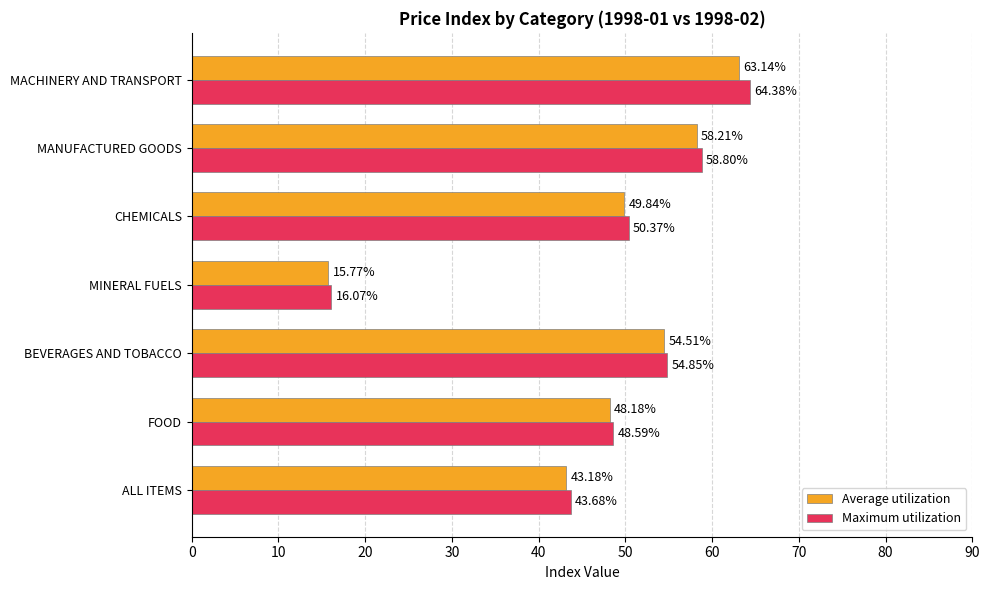

At which category does the chart reach its minimum across all series?

MINERAL FUELS